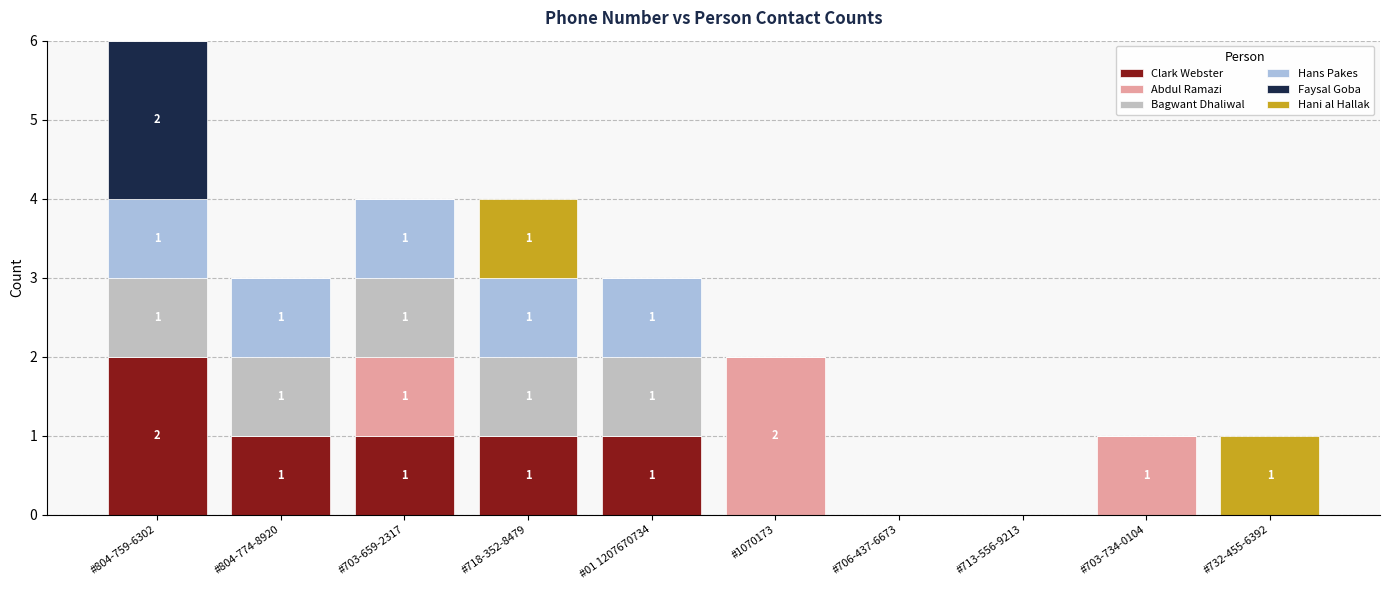

At which label does Clark Webster reach its peak?

#804-759-6302